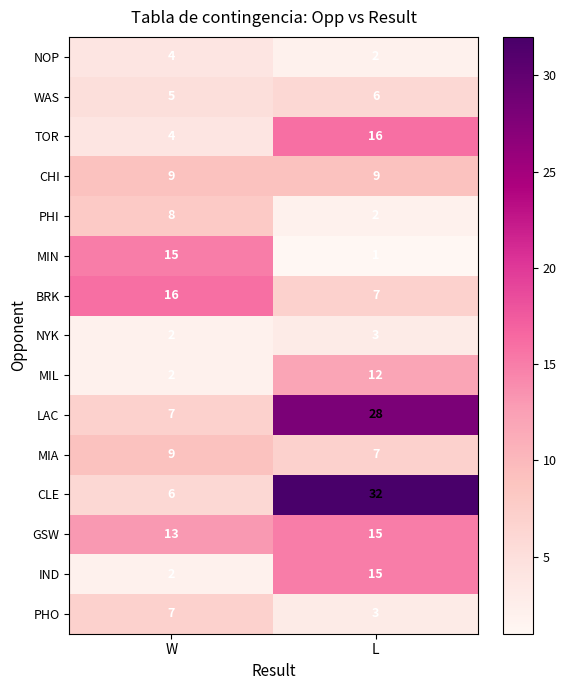

True or false: NOP has a value of 0 at L.

False